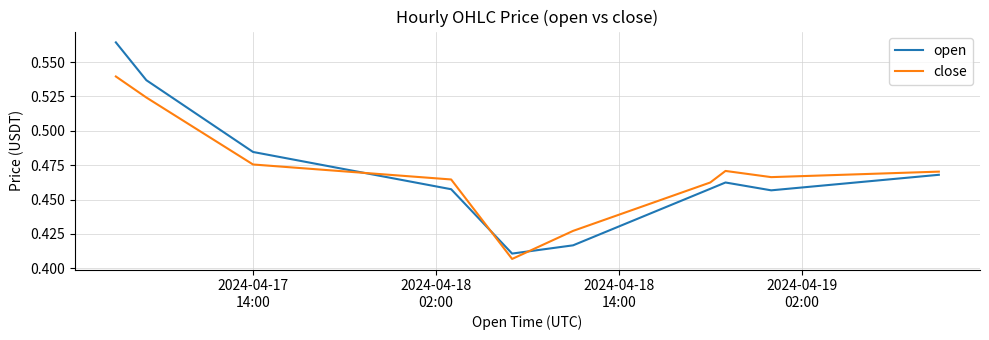

List the series in order of their peak value, highest first.

open, close